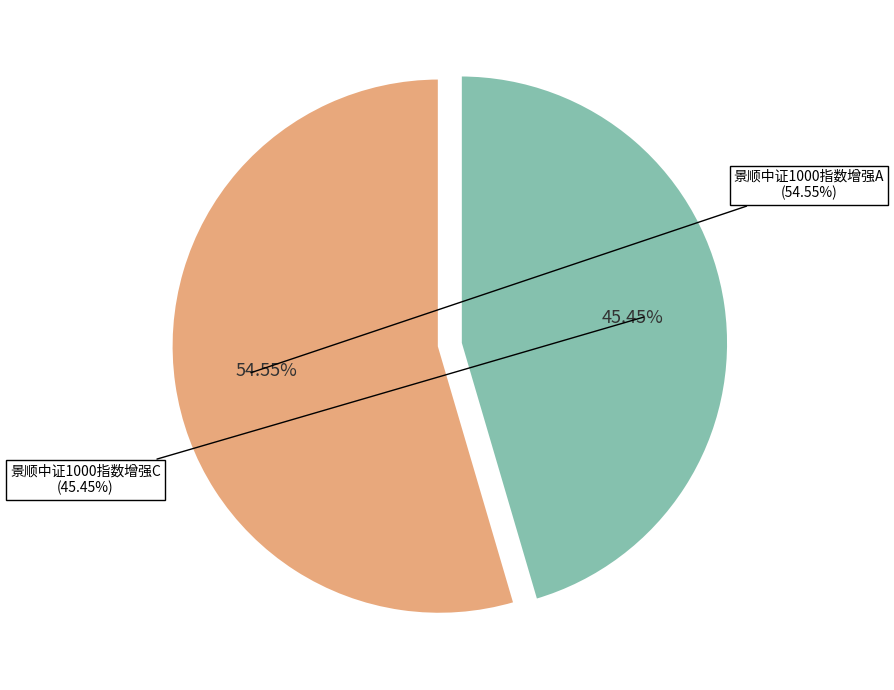

The 景顺中证1000指数增强A slice represents 55% of the pie. True or false?

True